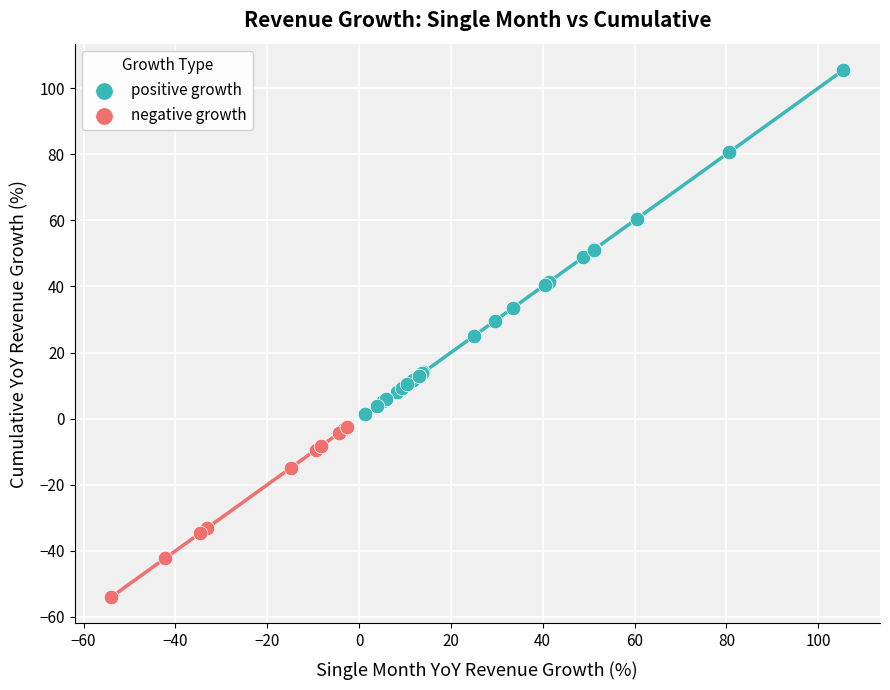

Which series contains the highest Y value?

positive growth